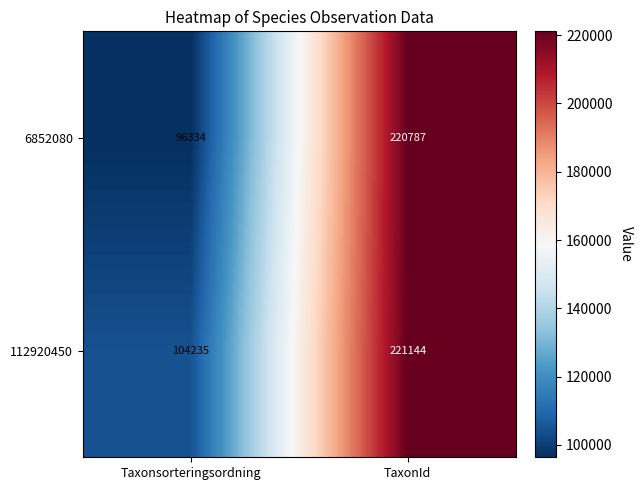

What is the difference between the 112920450 values at Taxonsorteringsordning and TaxonId?

116909